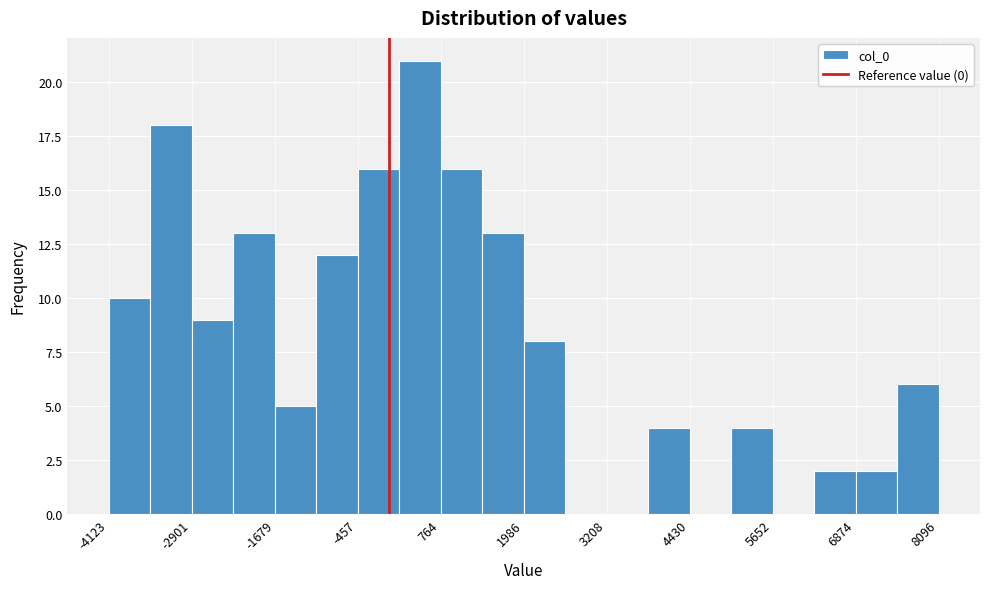

Read against the x-axis, roughly where is the centre of the tallest bar?

400